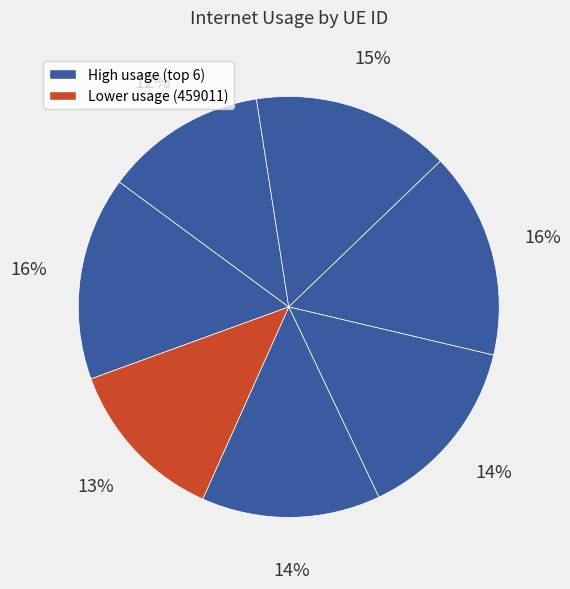

Which slice is the largest?

331197